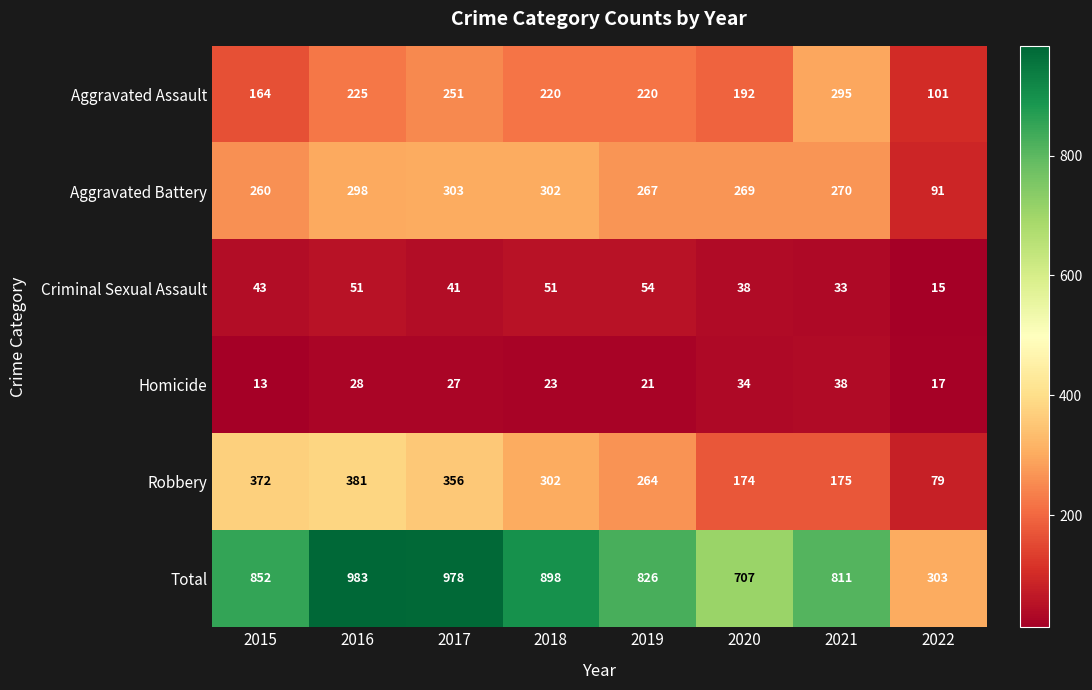

List the series in order of their peak value, highest first.

Total, Robbery, Aggravated Battery, Aggravated Assault, Criminal Sexual Assault, Homicide